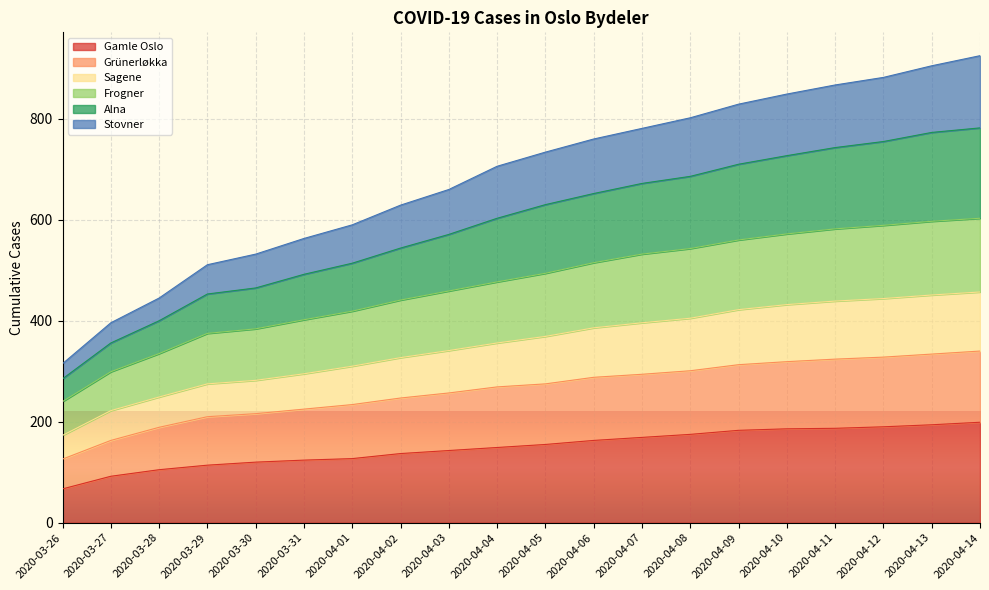

True or false: Frogner has more than 2 interior local peaks.

False